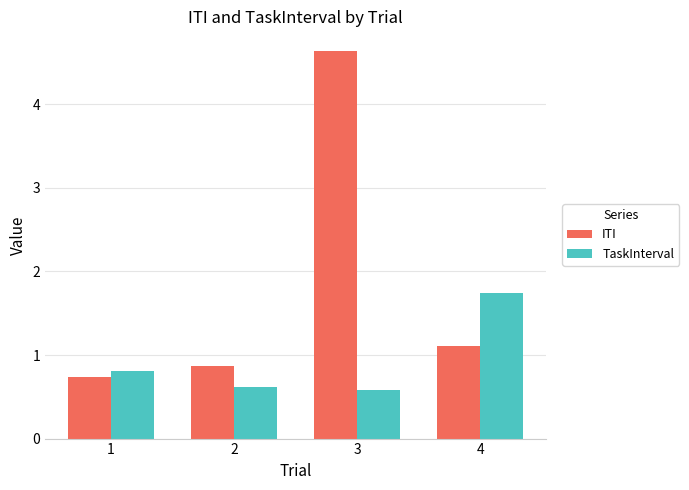

Reading left to right, list all the values displayed in this chart.

ITI: 0.7	0.9	4.6	1.1
TaskInterval: 0.8	0.6	0.6	1.7